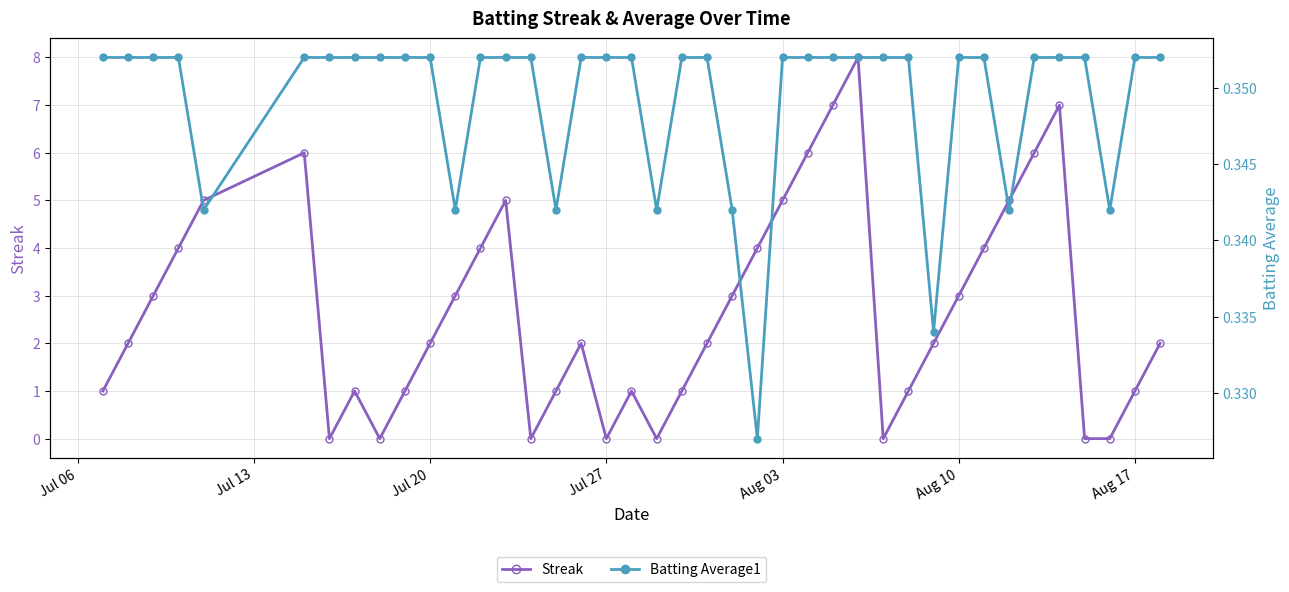

List the series in order of their peak value, highest first.

Streak, Batting Average1